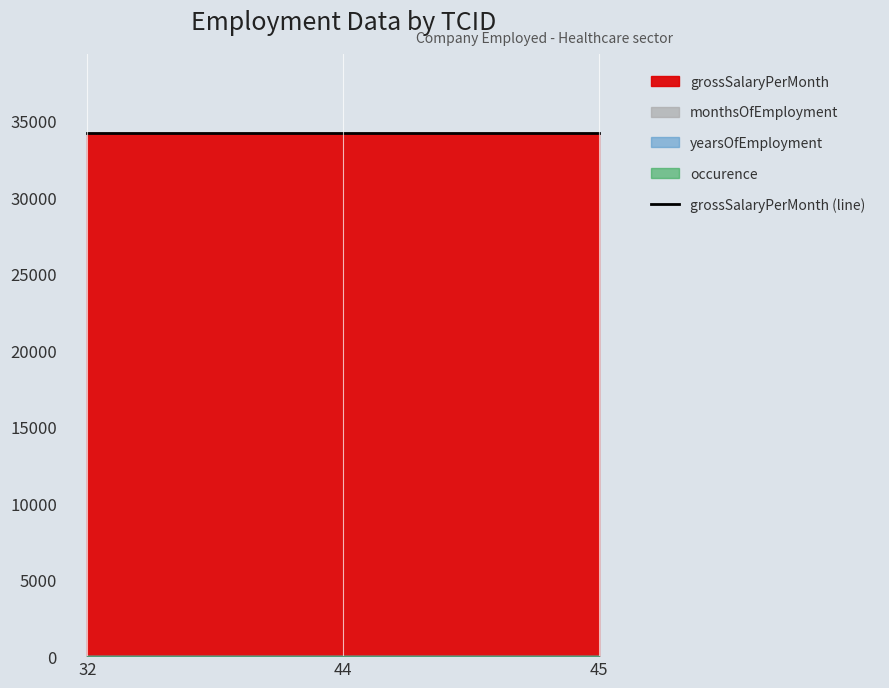

What is the difference between the highest and lowest values at 44?

34220